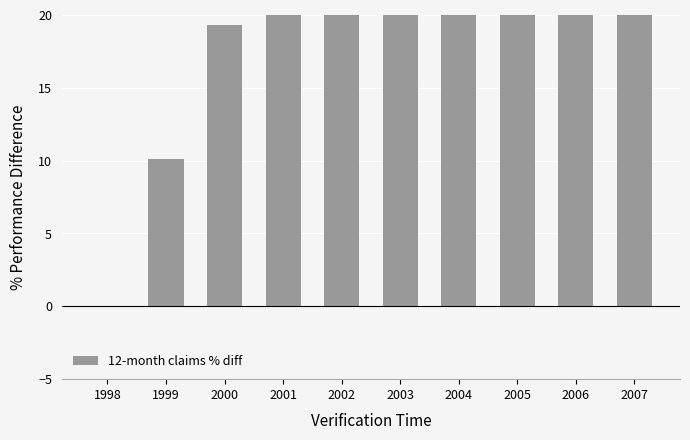

What is the sum of the values at 2007 and 2006?

85.0